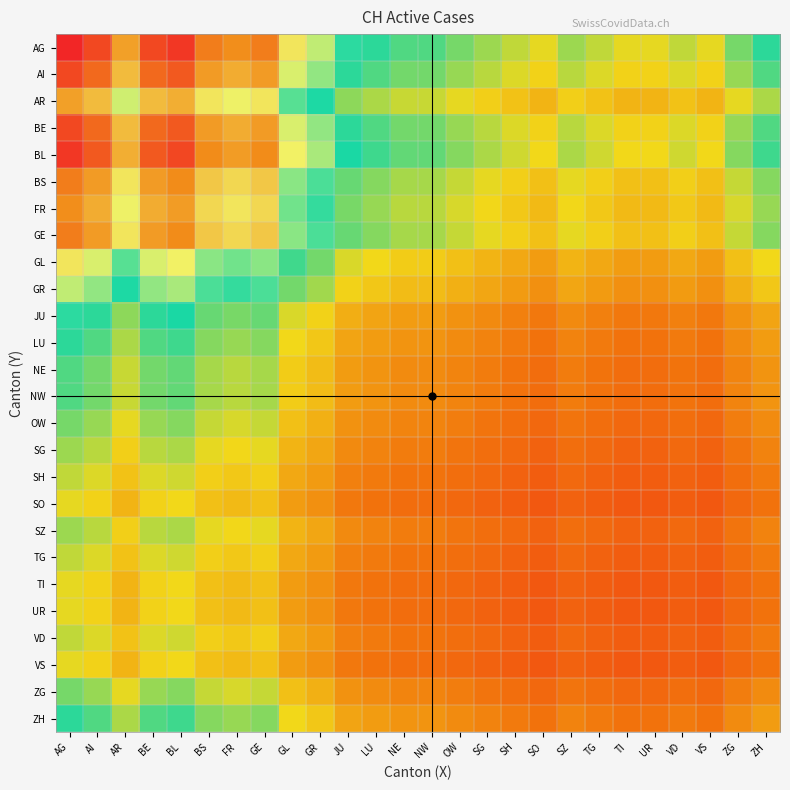

At AG, list the series in order from largest to smallest.

AG, BL, AI, BE, BS, GE, FR, AR, GL, GR, JU, LU, ZH, NE, NW, OW, ZG, SG, SZ, SH, TG, VD, SO, TI, UR, VS